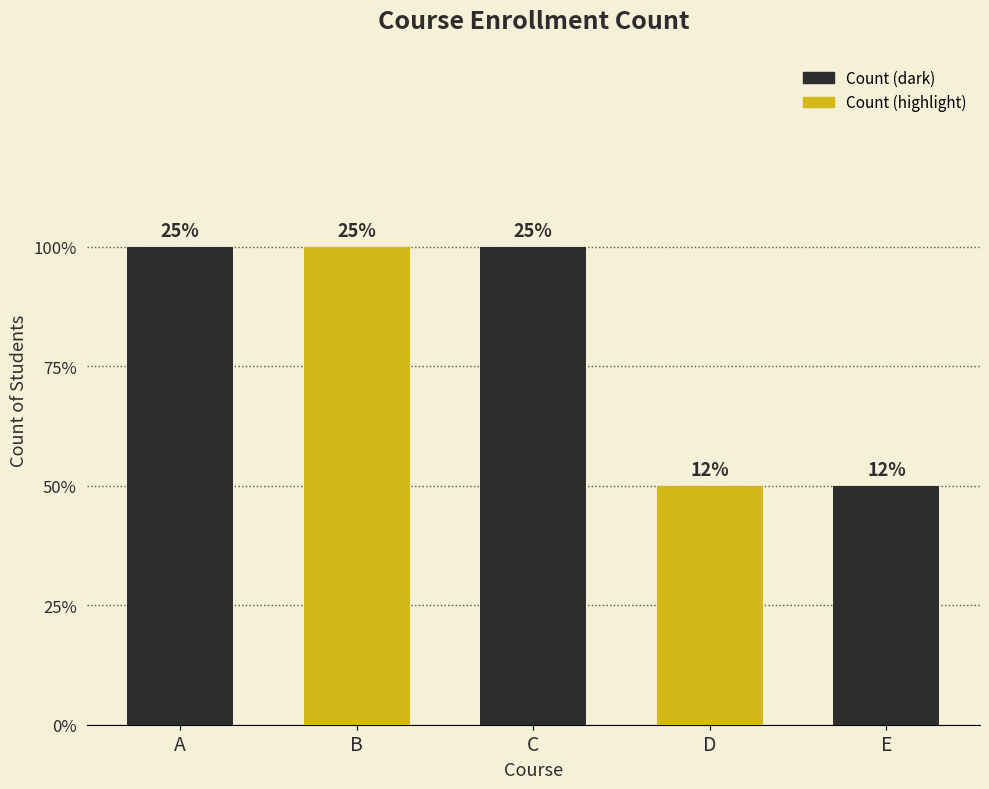

What is the minimum value shown in the chart?

1